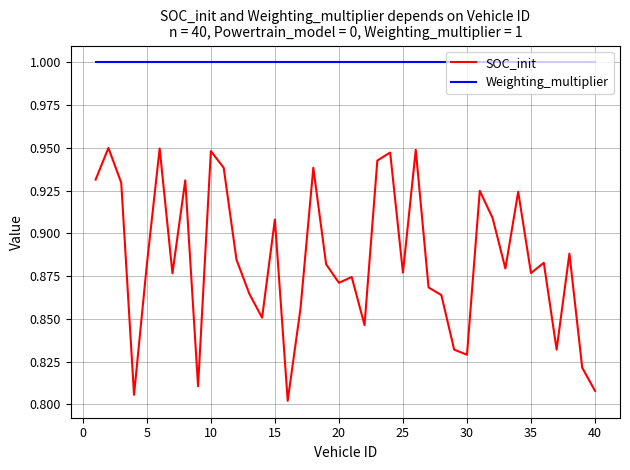

What is the highest value of the Weighting_multiplier series?

1.0